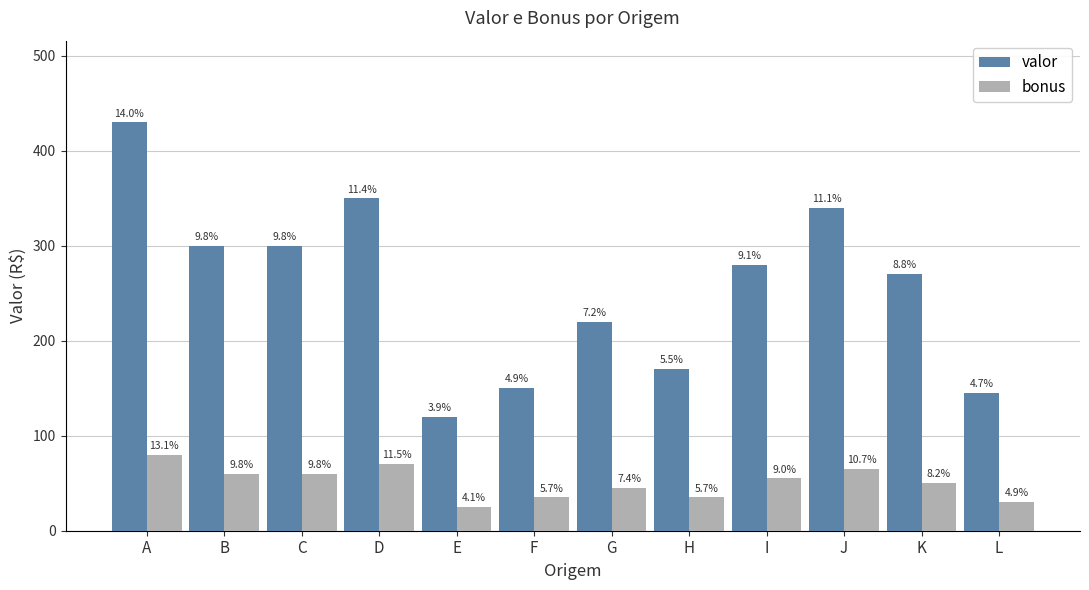

What is the difference between the maximum and second lowest values in the bonus series?

50